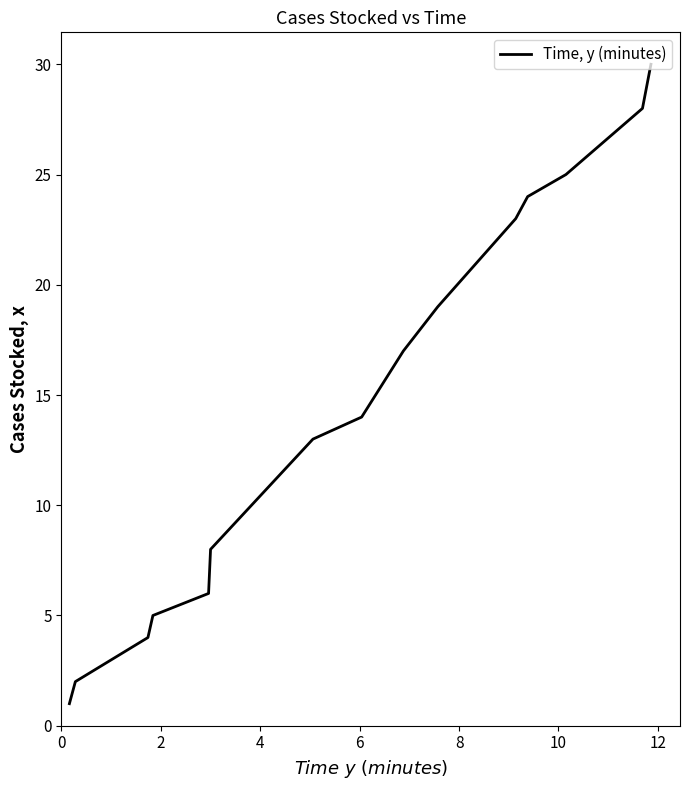

What is the greatest value displayed?

30